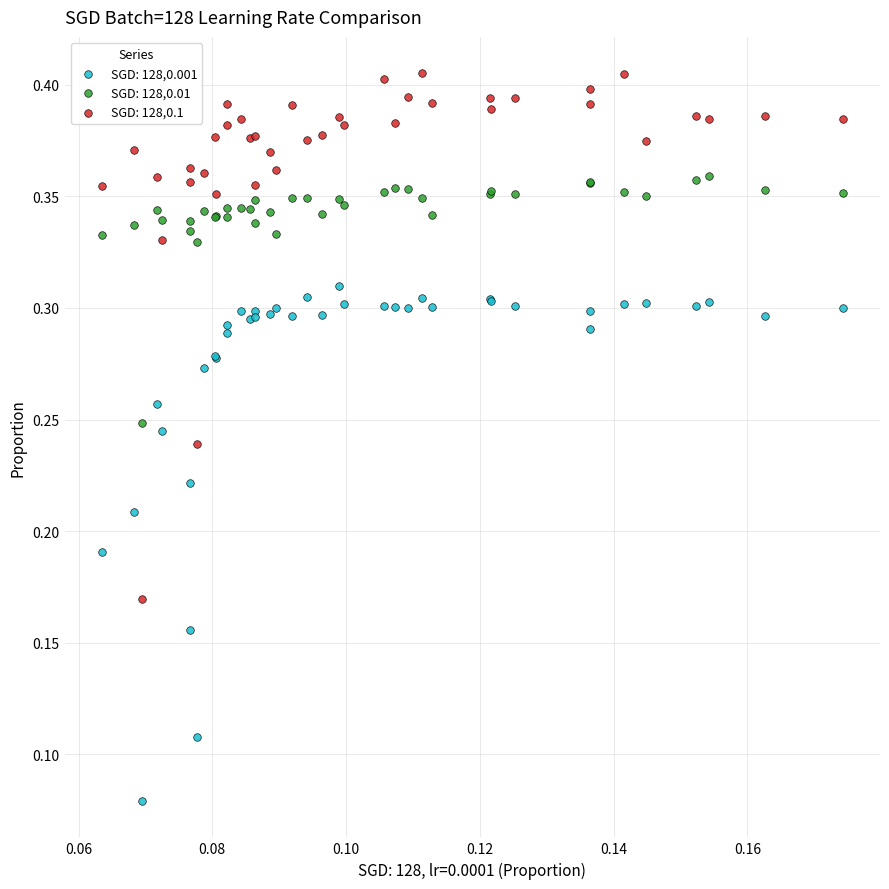

Which series contains the lowest Y value?

SGD: 128,0.001